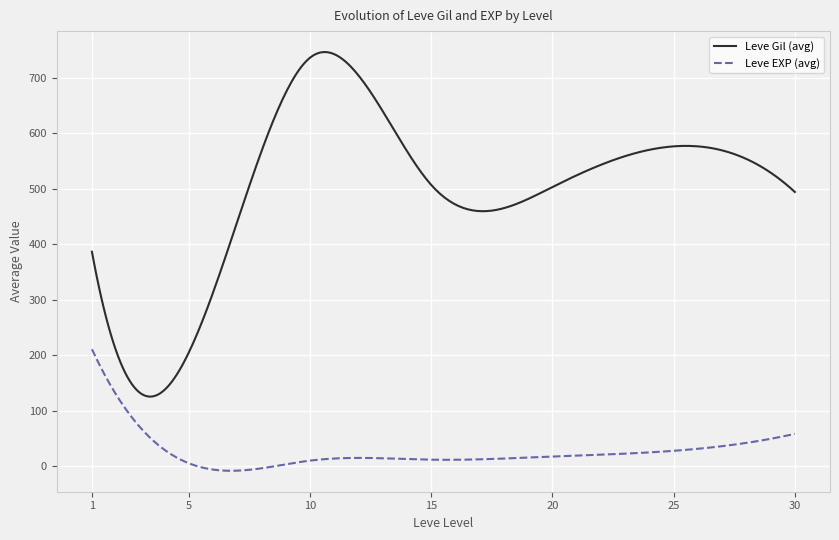

True or false: Leve EXP (avg) and Leve Gil (avg) intersect in this chart.

False